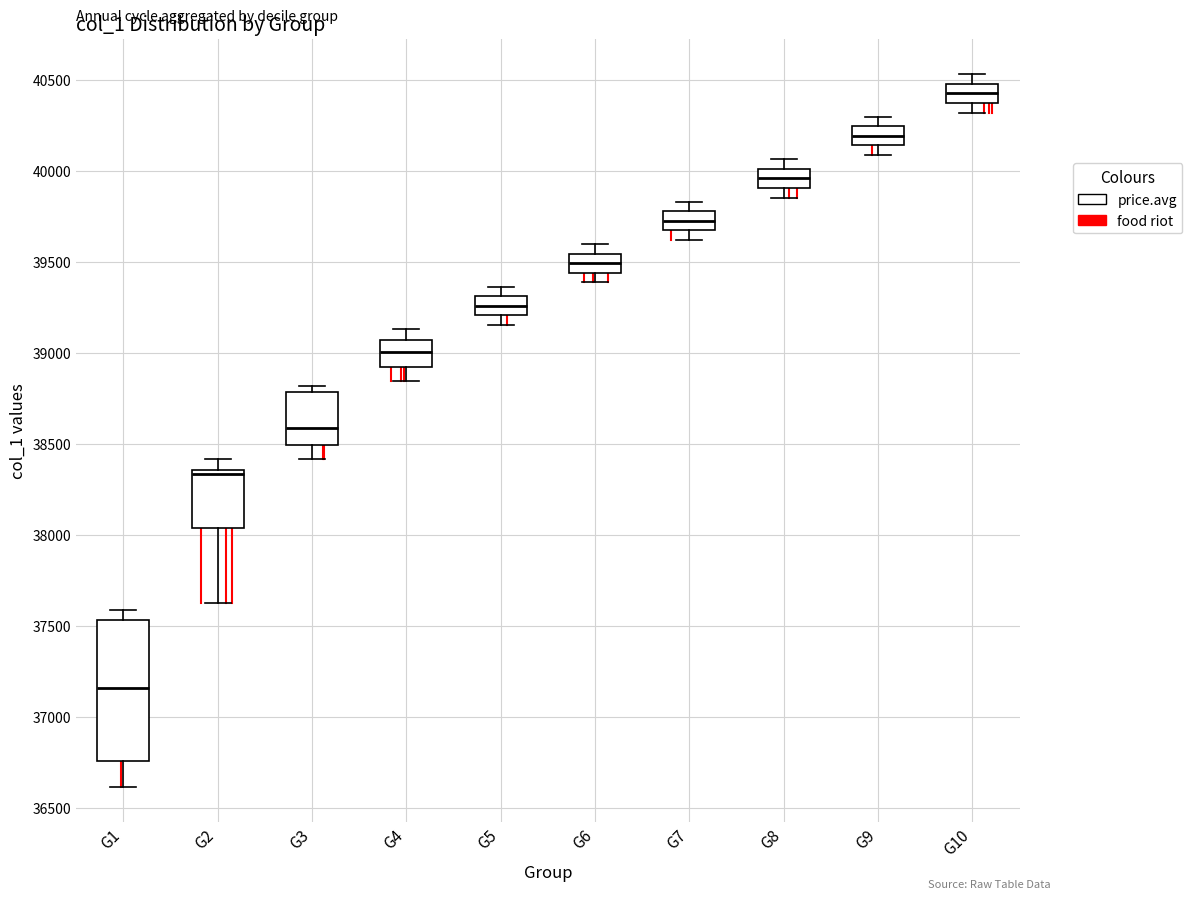

Reading left to right, transcribe this box plot: for each box, give where its median line is, the range the box spans, and where its two whiskers end, as read against the y-axis. The values are not printed on the chart, so give them approximately, as read against the axis.

G1: median 37150, box 36750 to 37550, whiskers 36600 to 37600
G2: median 38350 (just below the box's upper edge), box 38050 to 38350, whiskers 37650 to 38400
G3: median 38600, box 38500 to 38800, whiskers 38400 to 38800 (just above the box's upper edge)
G4: median 39000, box 38900 to 39050, whiskers 38850 to 39150
G5: median 39250, box 39200 to 39300, whiskers 39150 to 39350
G6: median 39500, box 39450 to 39550, whiskers 39400 to 39600
G7: median 39750, box 39650 to 39800, whiskers 39600 to 39850
G8: median 39950, box 39900 to 40000, whiskers 39850 to 40050
G9: median 40200, box 40150 to 40250, whiskers 40100 to 40300
G10: median 40450, box 40350 to 40500, whiskers 40300 to 40550